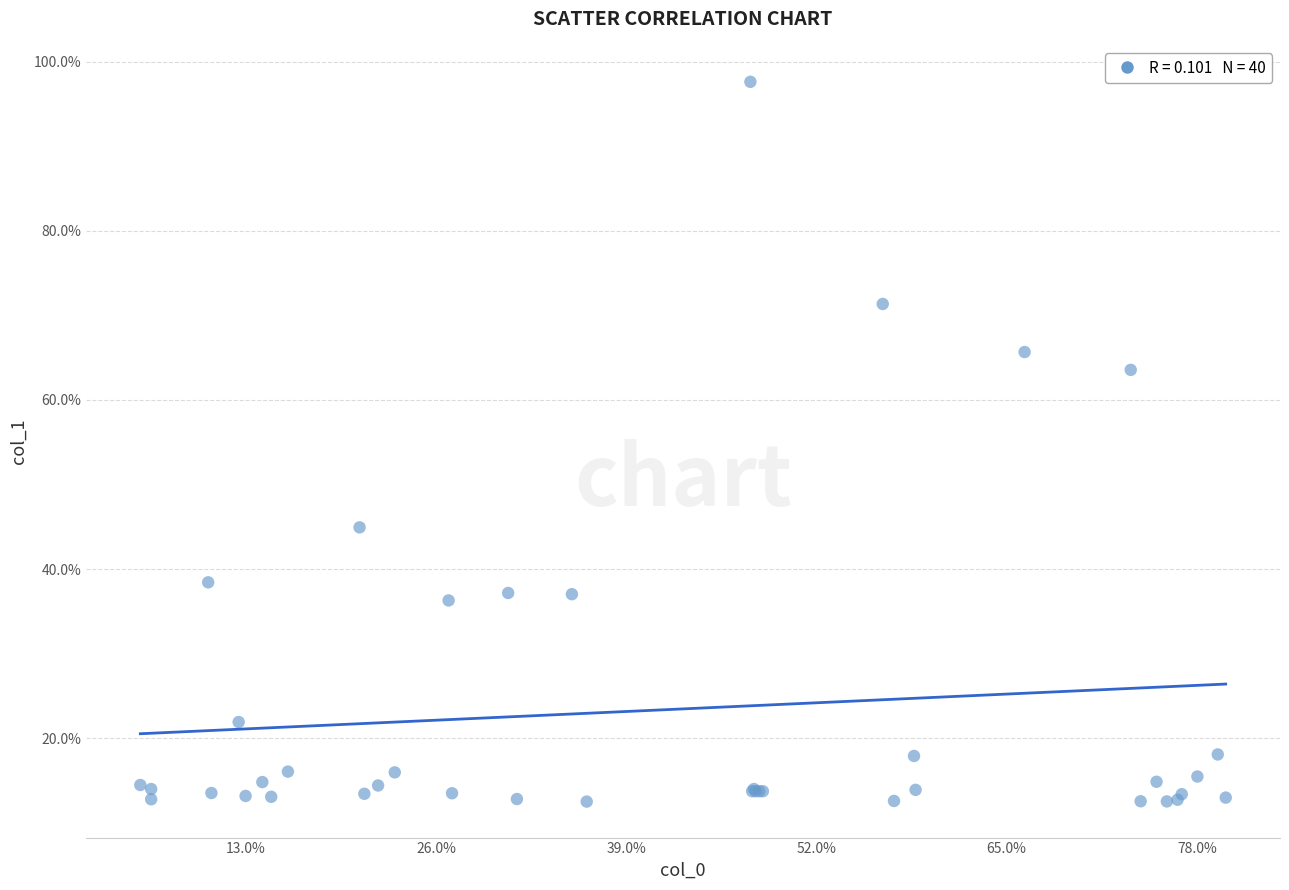

What Y value in the scatter plot is closest to 55?

63.6